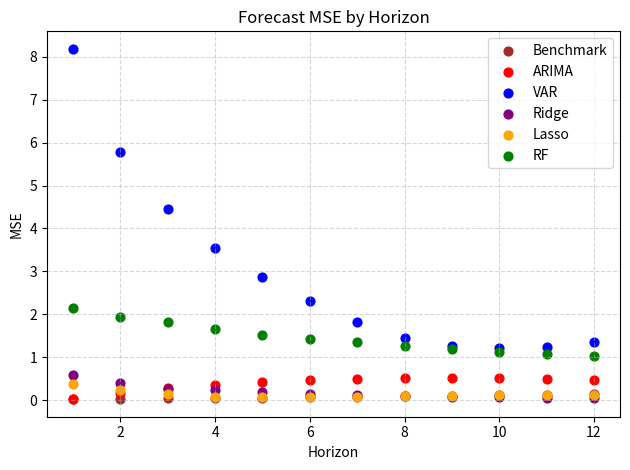

Which series reaches the maximum Y coordinate?

VAR